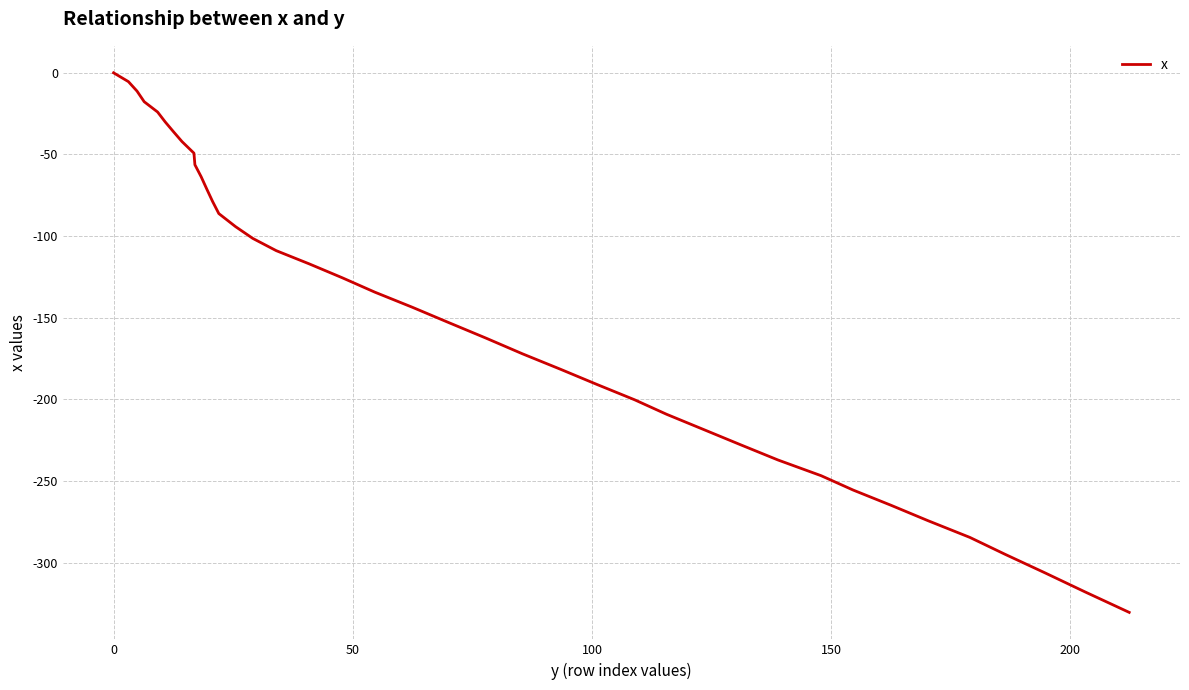

What is the minimum value shown in the chart?

-330.4